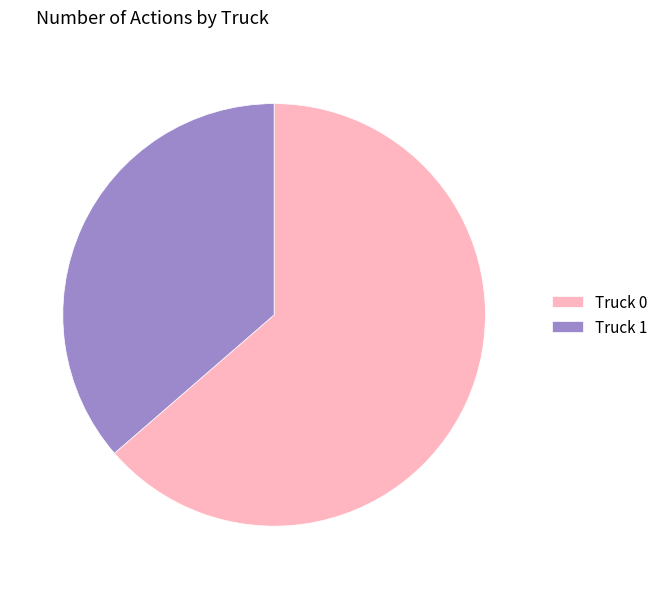

Which has a higher value, Truck 0 or Truck 1?

Truck 0